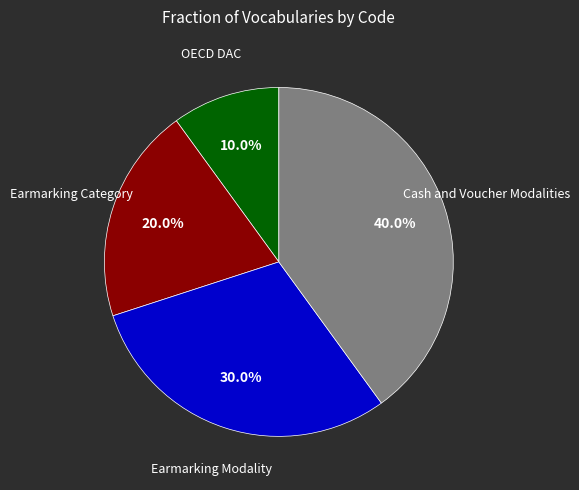

How many slices are in this pie chart?

4